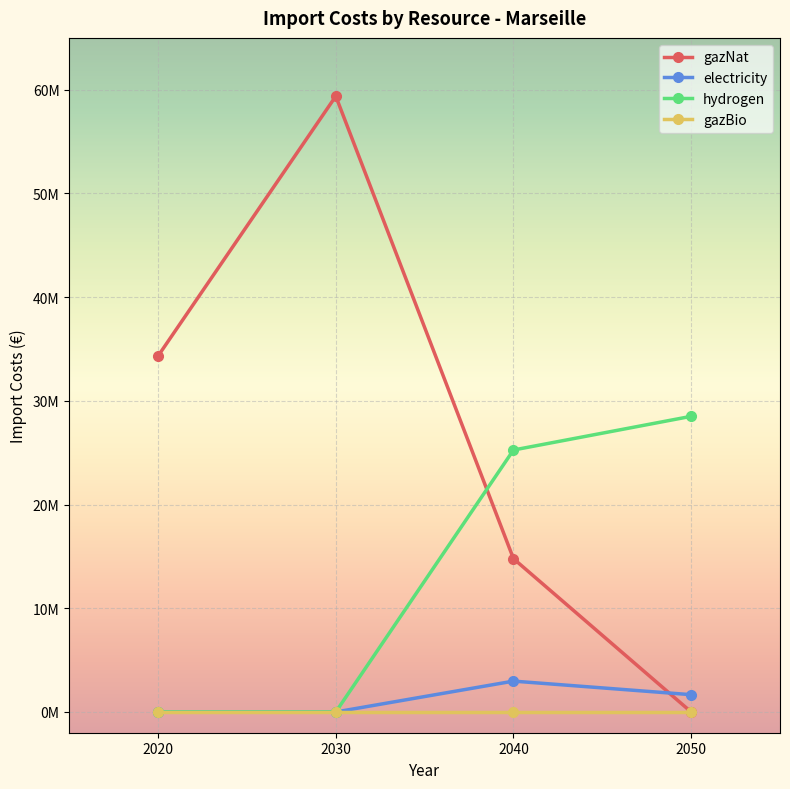

What is the total value across all series at 2030?

59376643.9